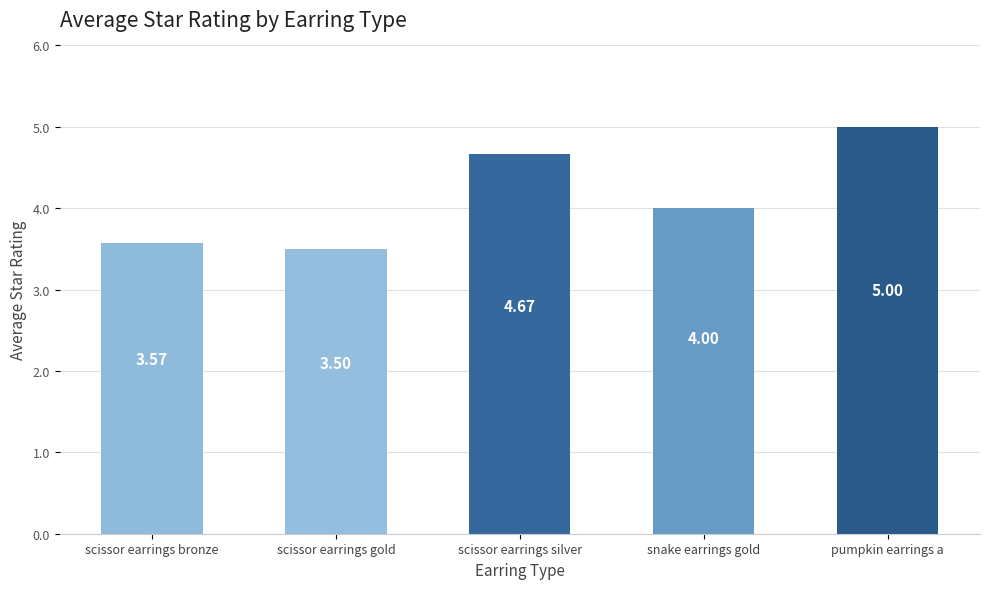

What is the sum of all values?

20.7